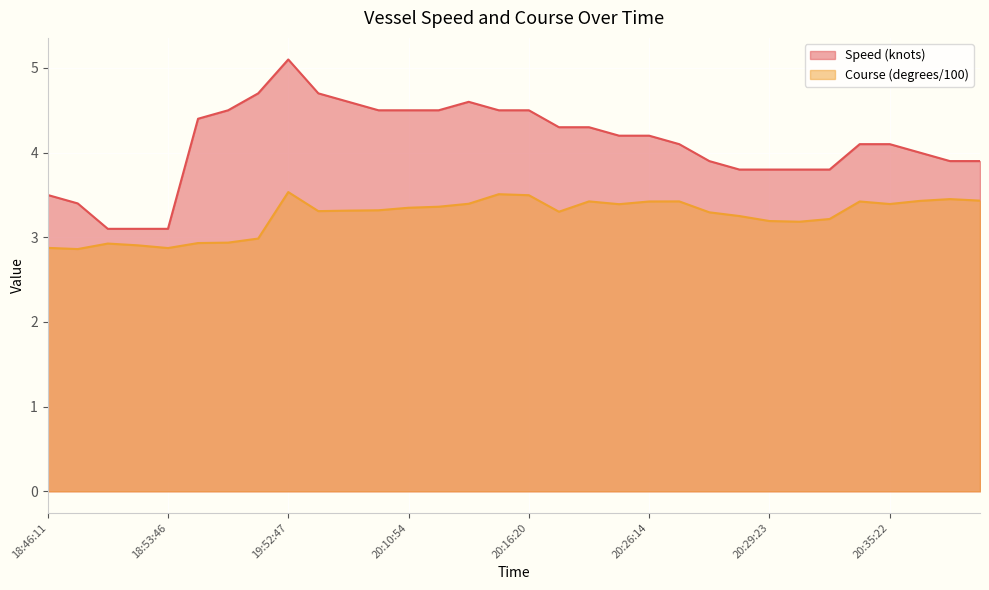

Rank the series by their maximum value, from highest to lowest.

Speed (knots), Course (degrees/100)